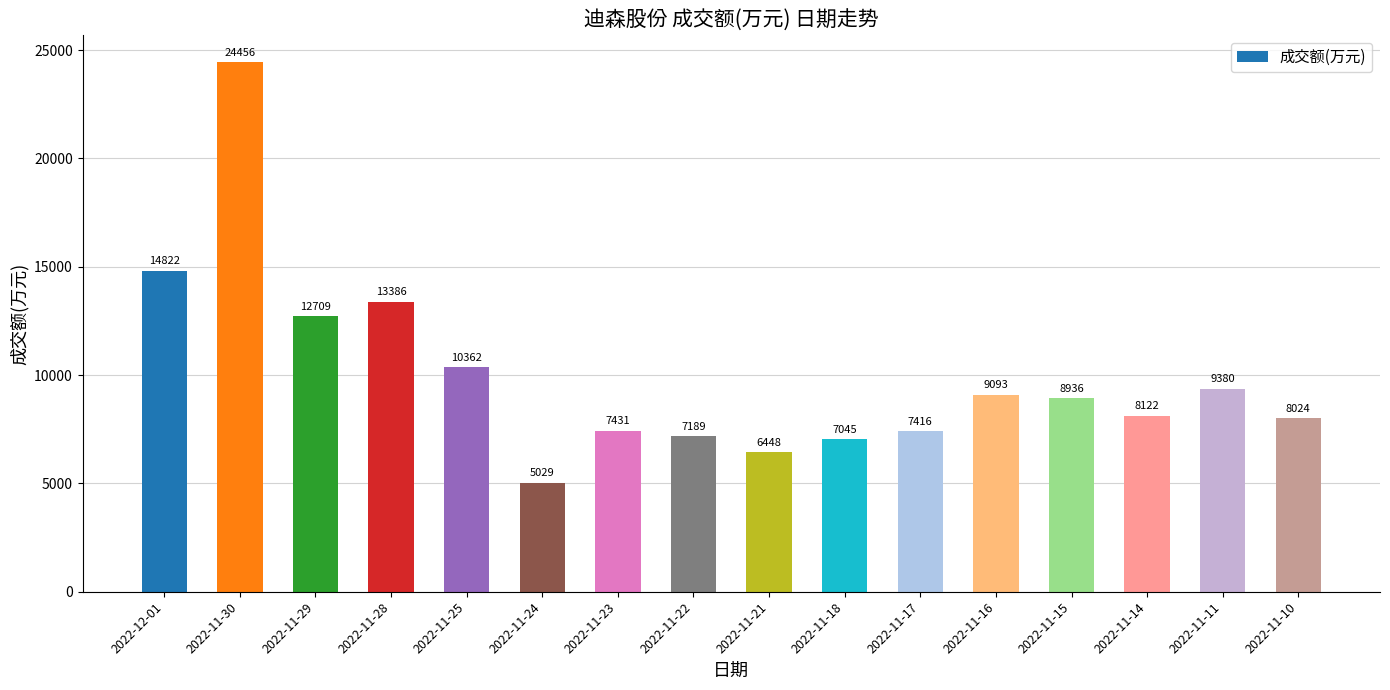

True or false: the data shows 24456 at 2022-11-30.

True